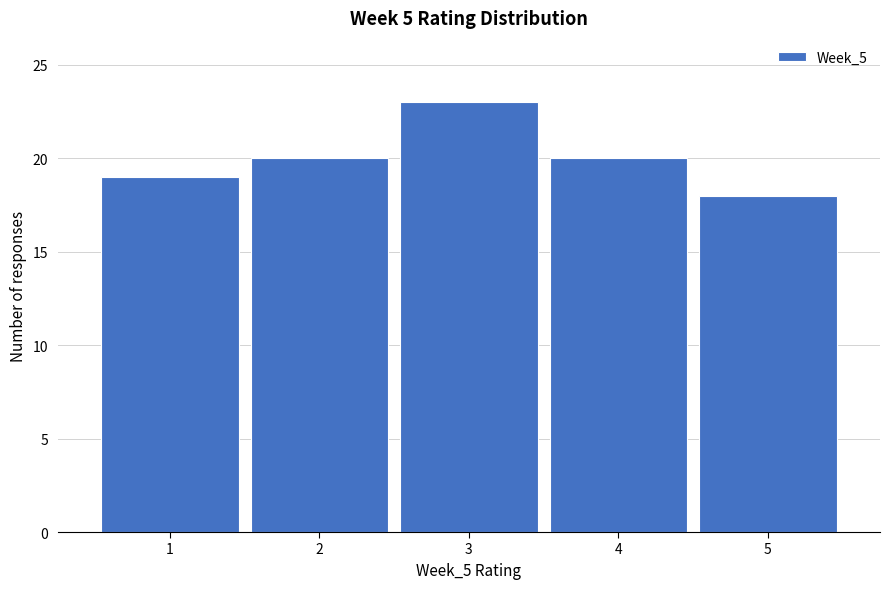

What is the height of the bar covering 0.5 to 1.5 on the x-axis? The values are not printed on the chart, so give them approximately, as read against the axis.

19